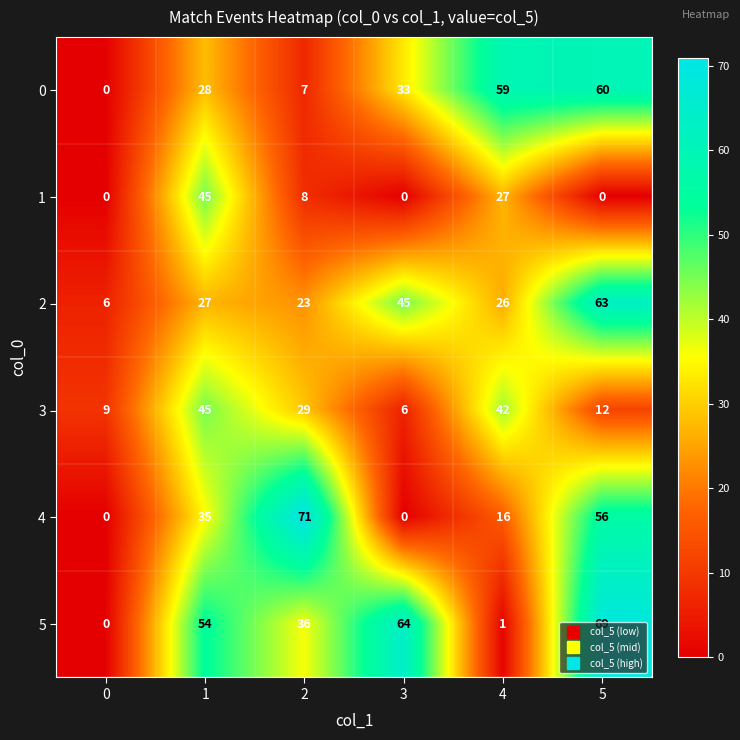

What is the total value across all series at 1?

234